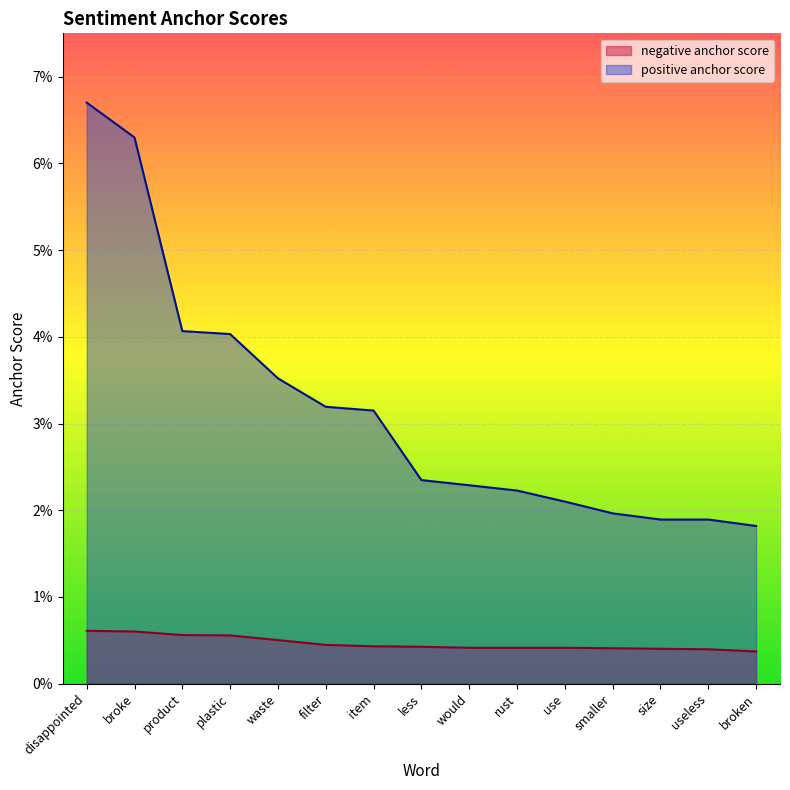

At which category is the sum across all series the highest?

disappointed